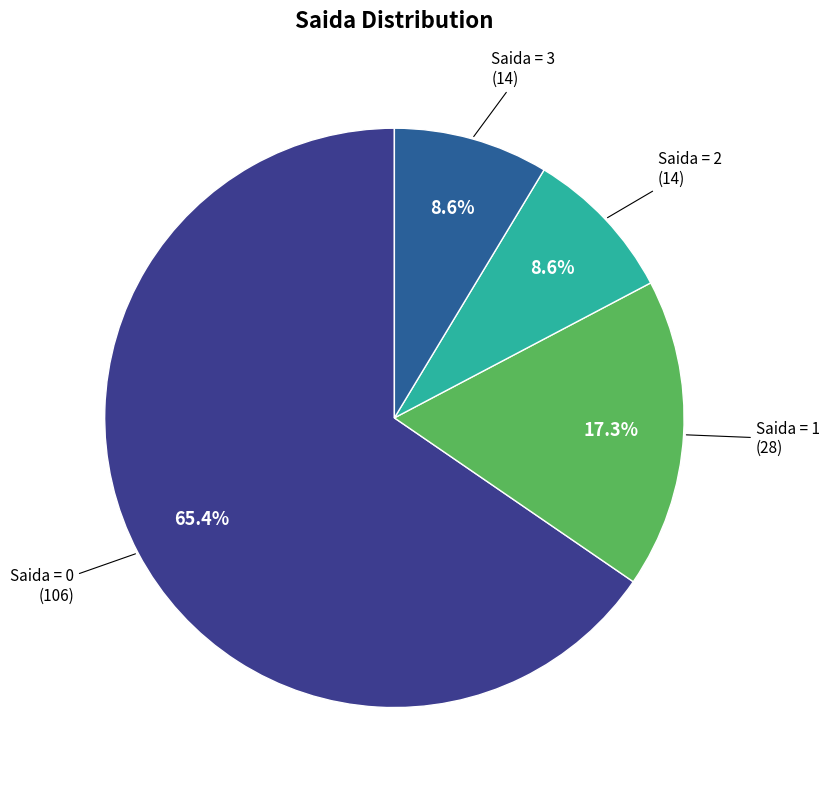

What percentage is the Saida = 3 slice, to the nearest percent?

9%